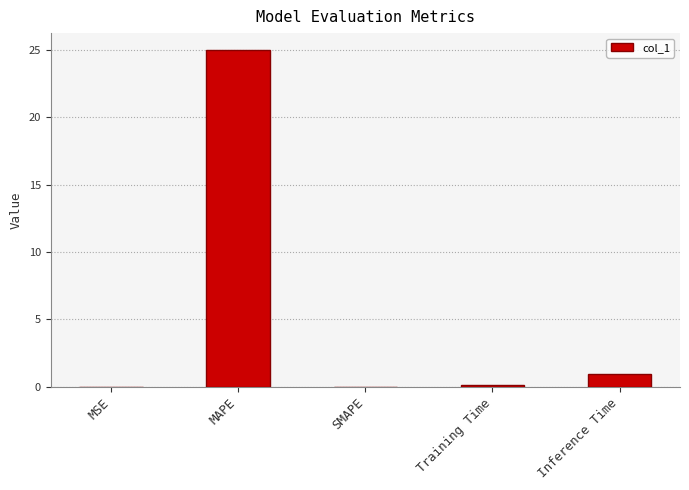

Read the value at Inference Time.

0.9